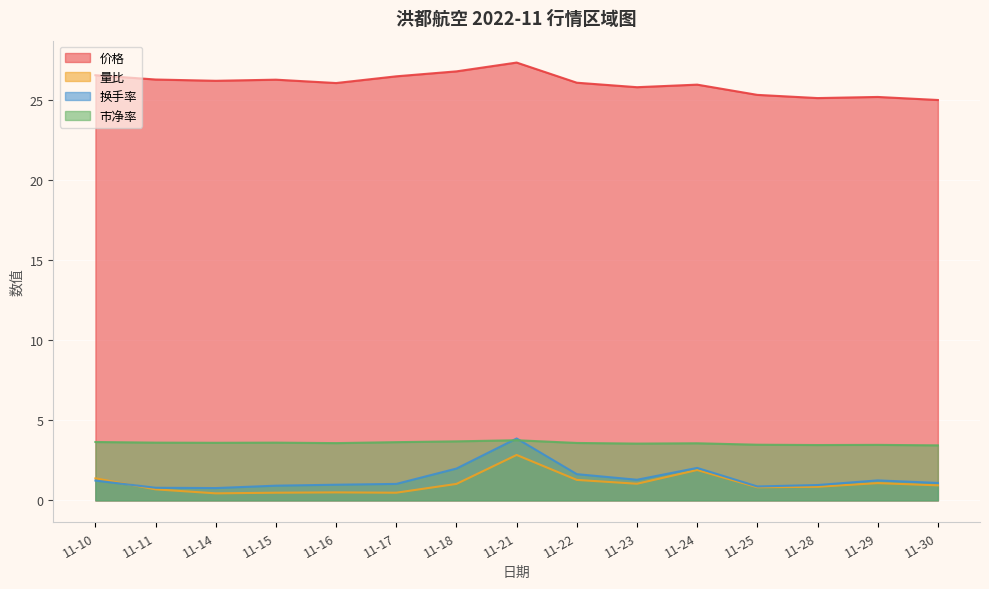

Reading left to right, list all the values displayed in this chart.

价格: 11-10=26.6	11-11=26.3	11-14=26.2	11-15=26.3	11-16=26.1	11-17=26.5	11-18=26.8	11-21=27.4	11-22=26.1	11-23=25.8	11-24=26.0	11-25=25.4	11-28=25.1	11-29=25.2	11-30=25.0
量比: 11-10=1.4	11-11=0.7	11-14=0.4	11-15=0.5	11-16=0.5	11-17=0.5	11-18=1.0	11-21=2.8	11-22=1.3	11-23=1.0	11-24=1.9	11-25=0.8	11-28=0.8	11-29=1.1	11-30=0.9
换手率: 11-10=1.2	11-11=0.8	11-14=0.8	11-15=0.9	11-16=1.0	11-17=1.0	11-18=2.0	11-21=3.9	11-22=1.6	11-23=1.3	11-24=2.0	11-25=0.9	11-28=1.0	11-29=1.2	11-30=1.1
市净率: 11-10=3.6	11-11=3.6	11-14=3.6	11-15=3.6	11-16=3.6	11-17=3.6	11-18=3.7	11-21=3.8	11-22=3.6	11-23=3.5	11-24=3.6	11-25=3.5	11-28=3.5	11-29=3.5	11-30=3.4